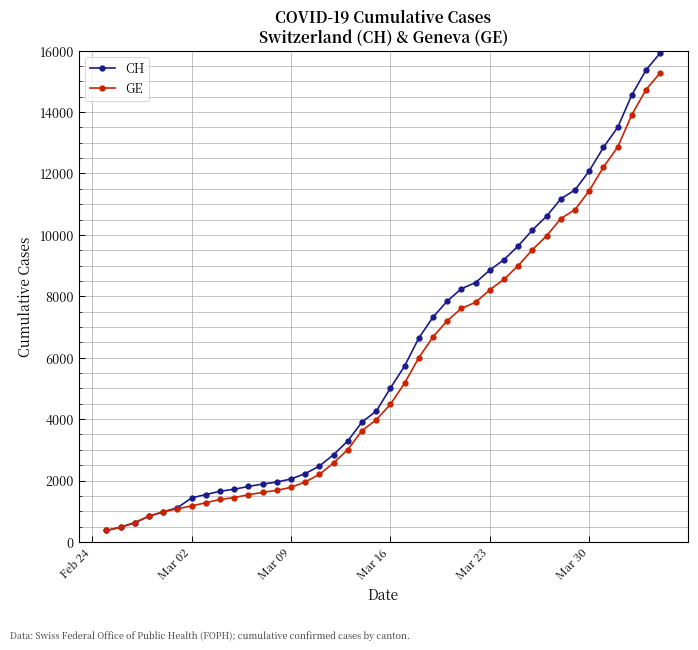

Rank the series by their maximum value, from lowest to highest.

GE, CH